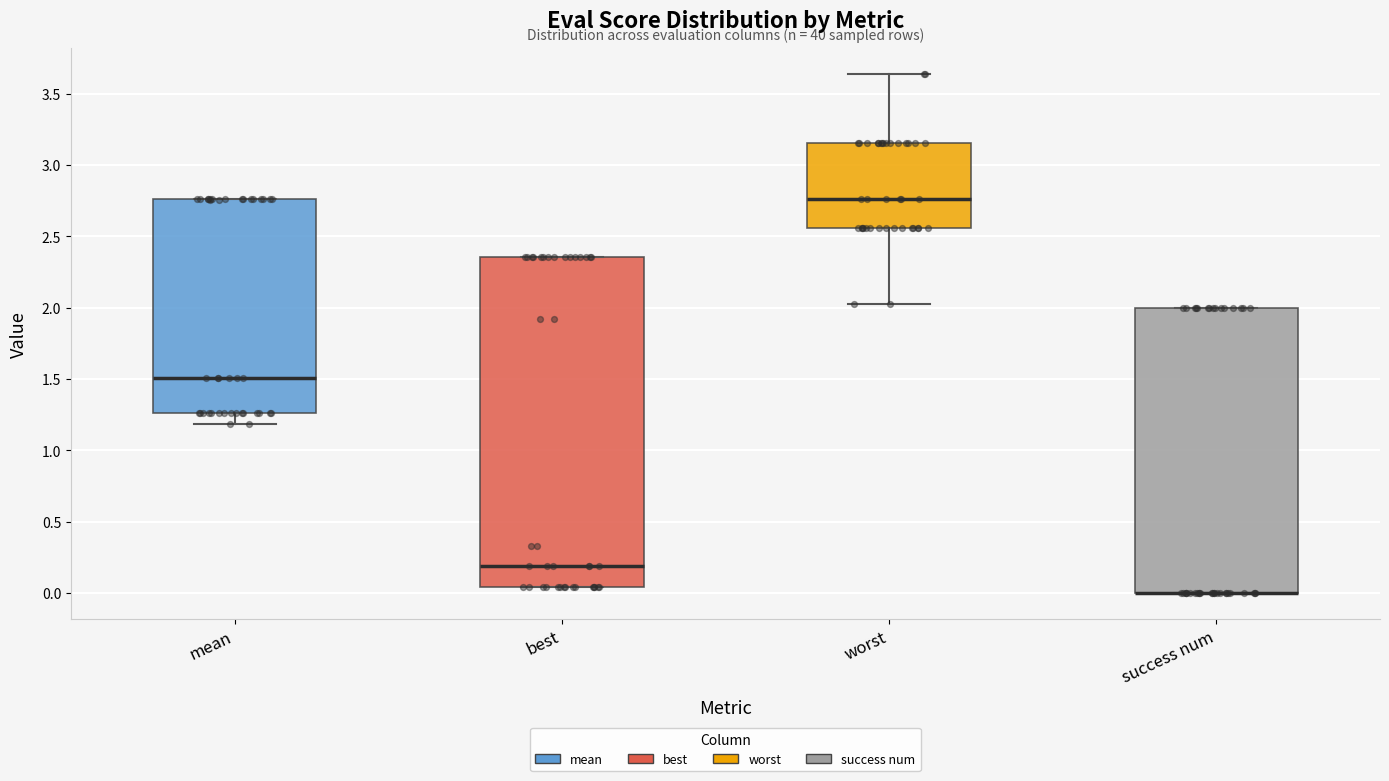

Comparing the boxes themselves (not the whiskers), which one is the tallest?

best